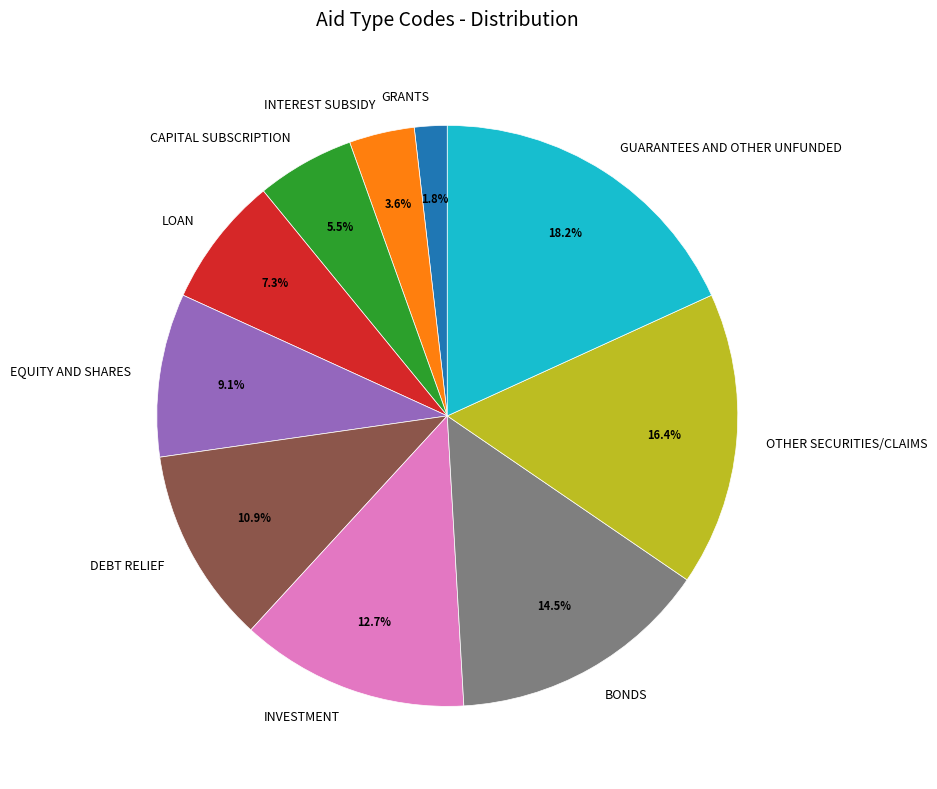

Rank the categories by value from highest to lowest.

GUARANTEES AND OTHER UNFUNDED, OTHER SECURITIES/CLAIMS, BONDS, INVESTMENT, DEBT RELIEF, EQUITY AND SHARES, LOAN, CAPITAL SUBSCRIPTION, INTEREST SUBSIDY, GRANTS